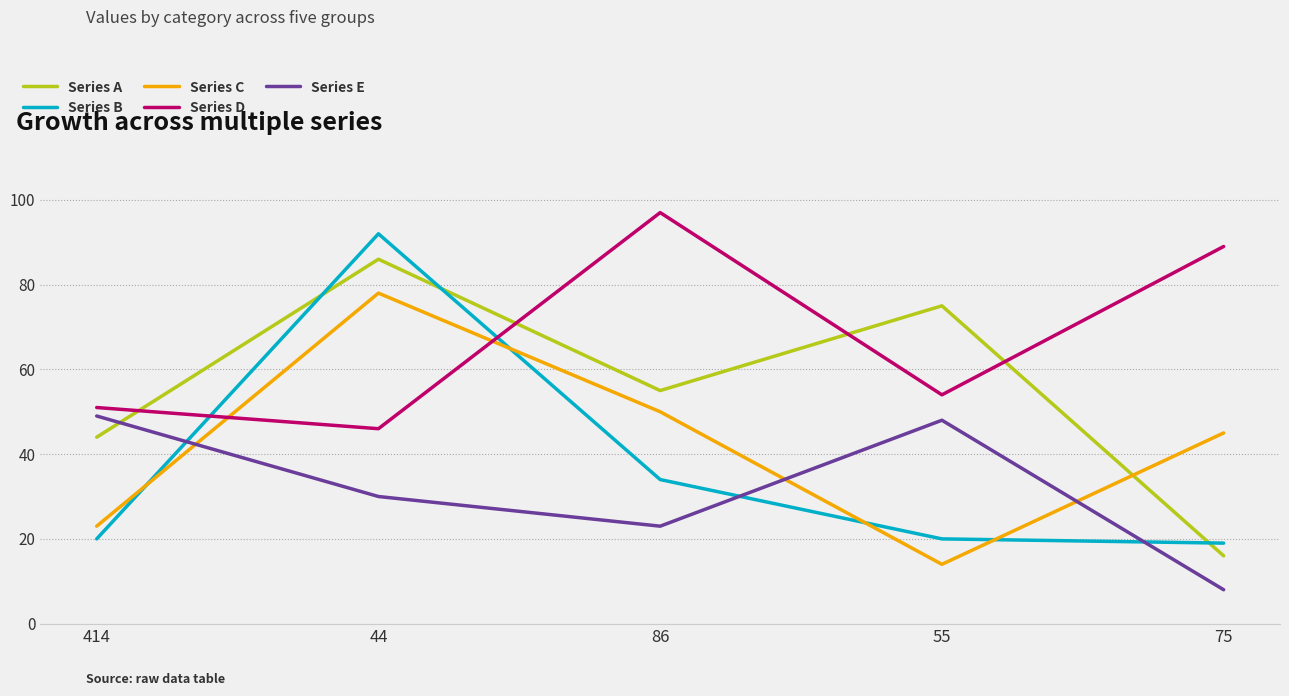

Is it true that Series D equals 35 at 55?

False